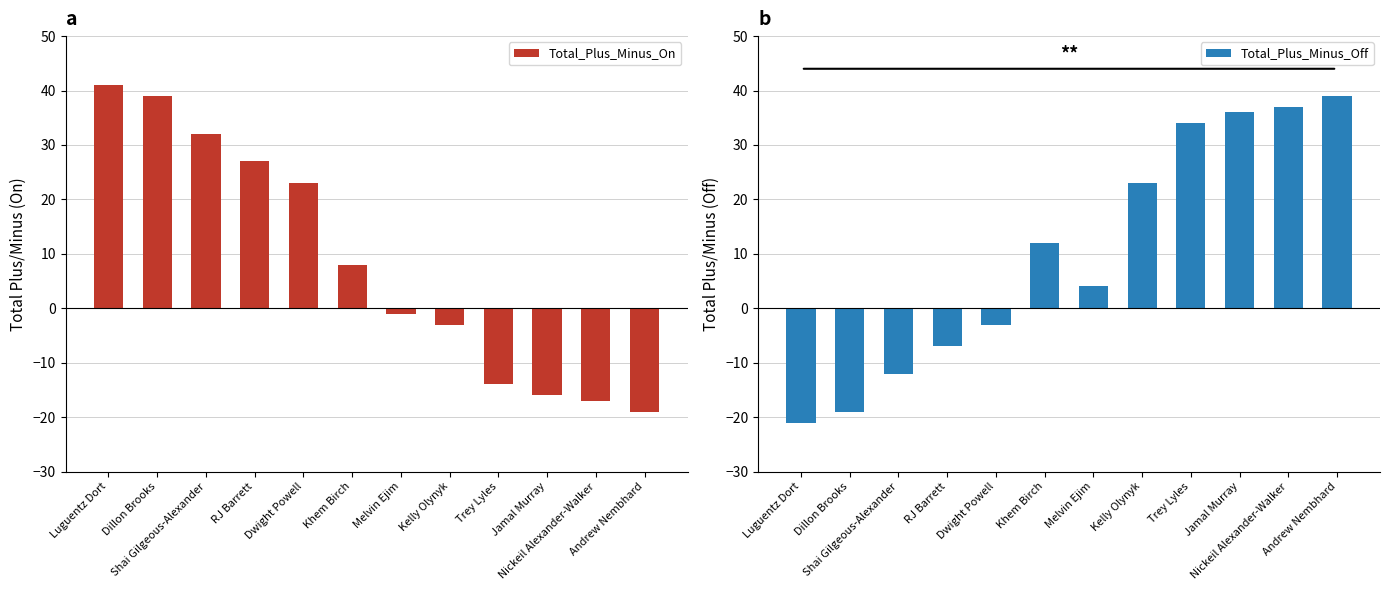

What is the label of the 3rd bar from the right?

Jamal Murray